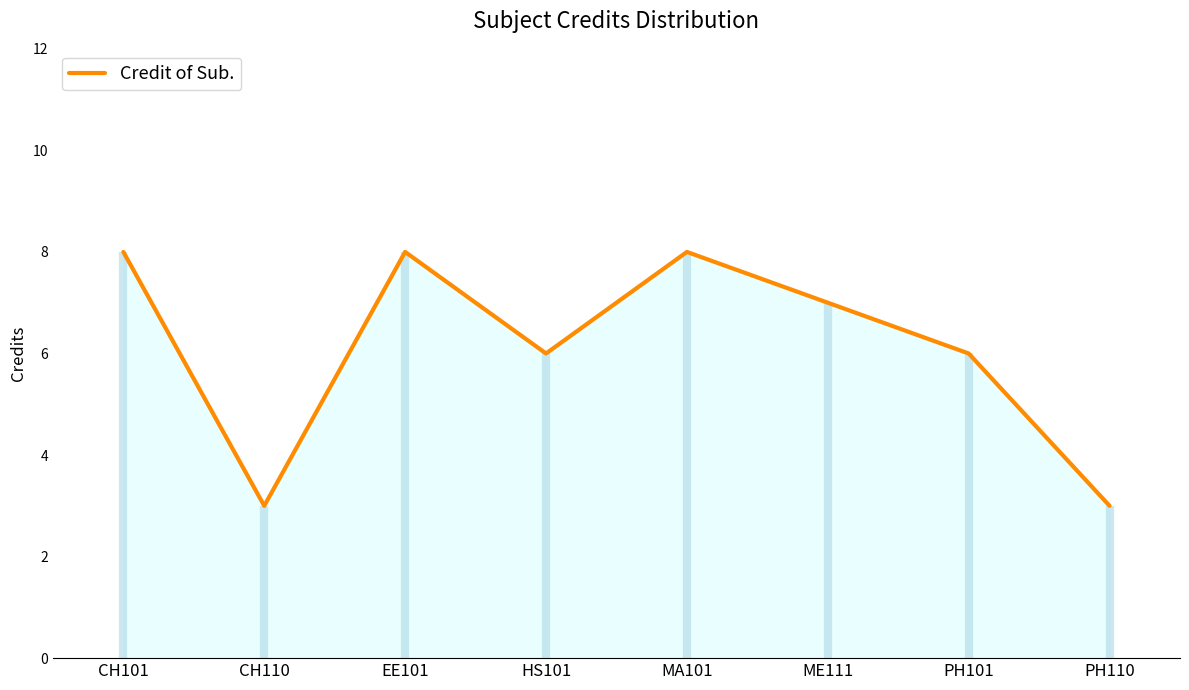

How many data points are less than 7?

4